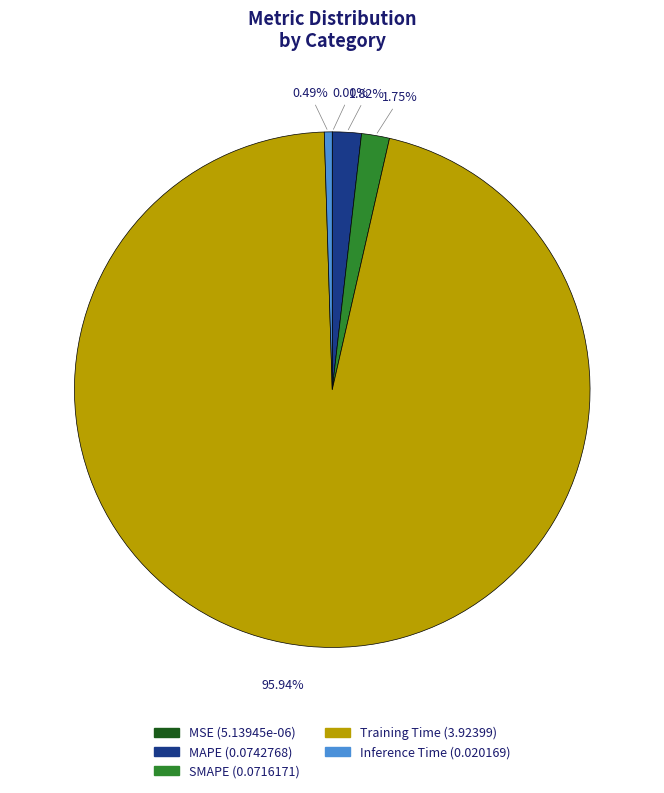

To the nearest percent, what percentage of the pie is Training Time?

96%